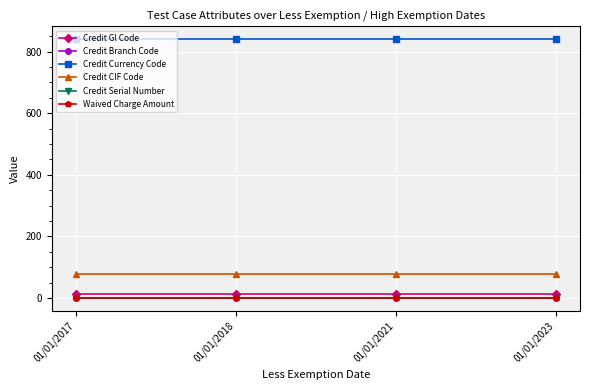

Is this an area chart (filled region under the line)?

No